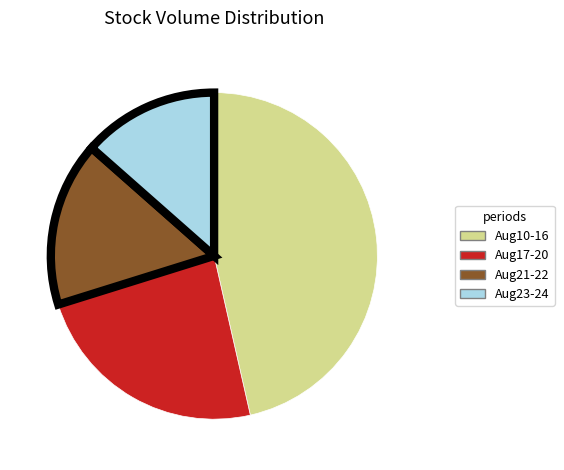

Is Aug21-22 the majority of the pie?

No